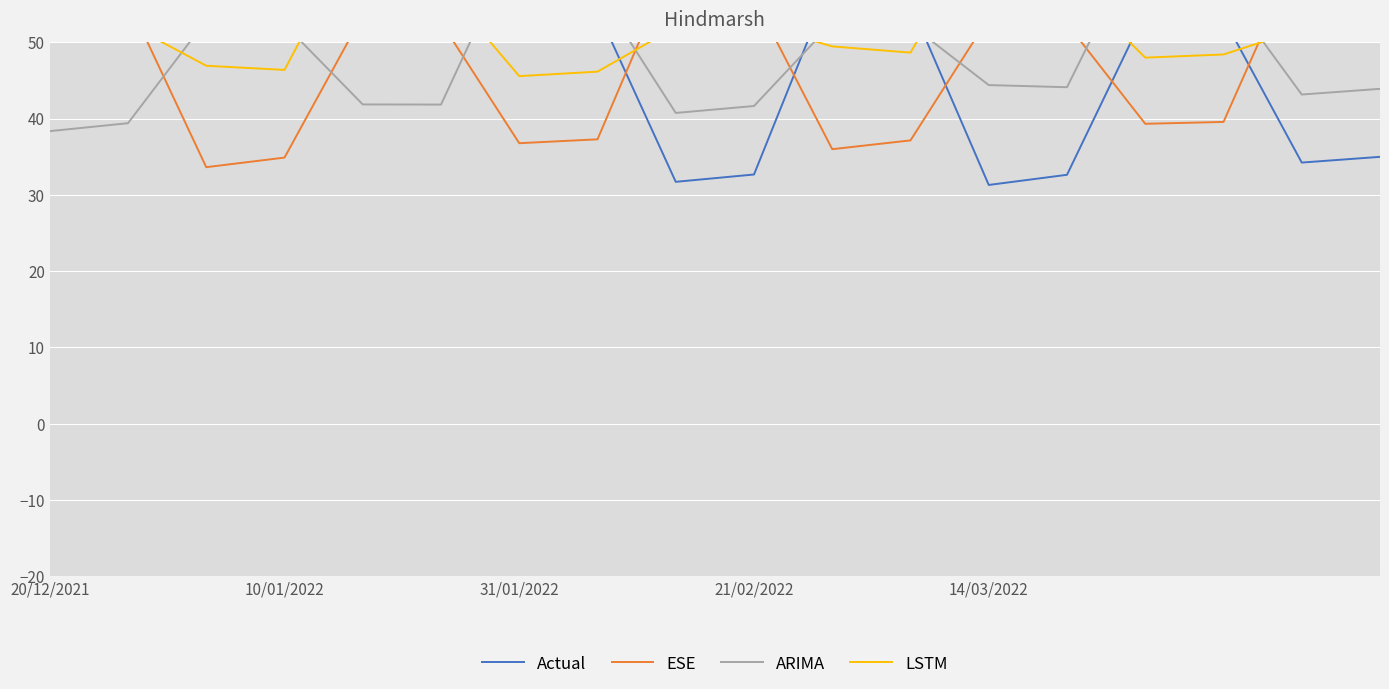

Rank the series by their average value, from lowest to highest.

ESE, ARIMA, Actual, LSTM